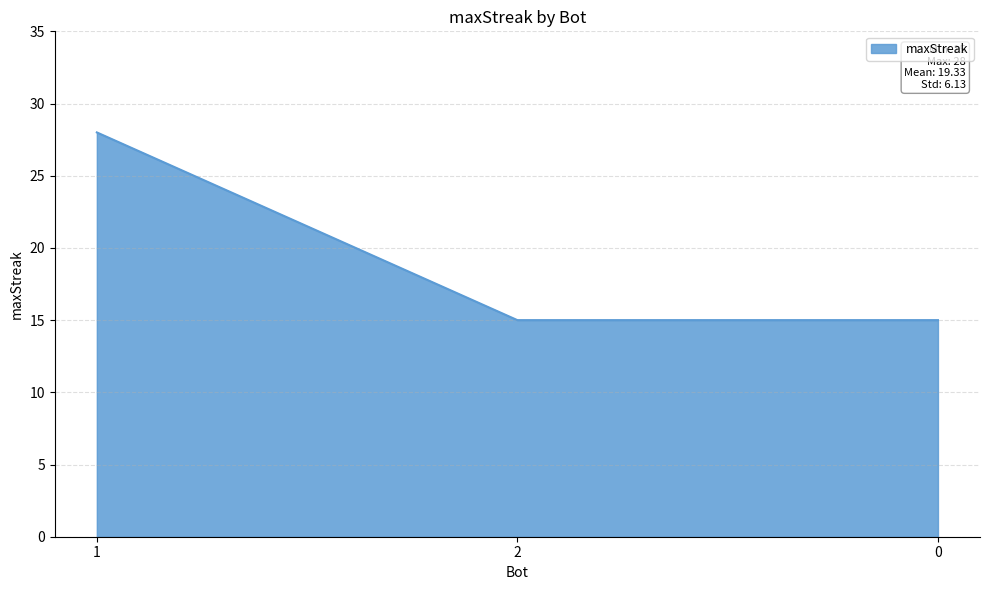

Which category has the highest value across all series?

1